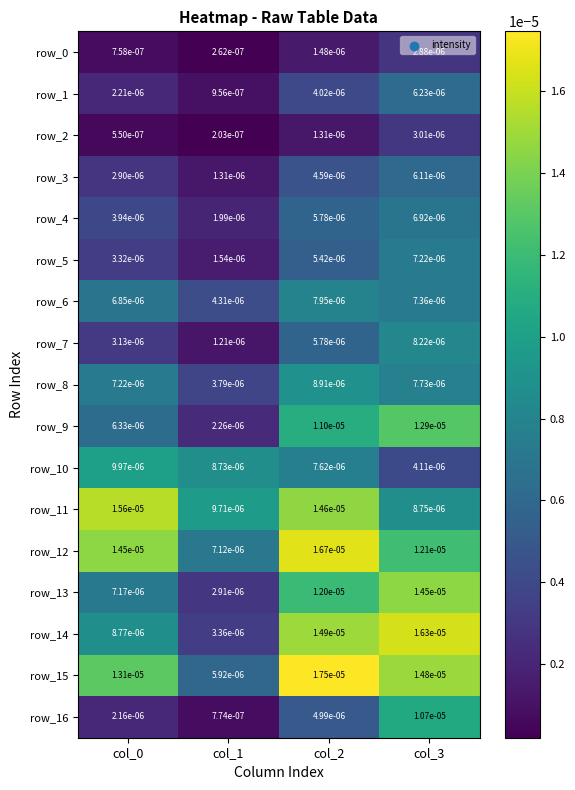

Is the value of row_6 at col_2 greater than the value of row_13 at col_1?

Yes